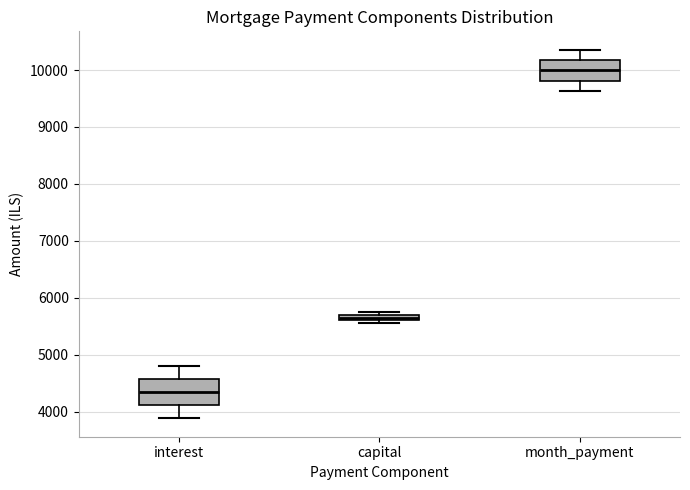

Where does the median line of the box for month_payment sit on the y-axis? The values are not printed on the chart, so give them approximately, as read against the axis.

10000